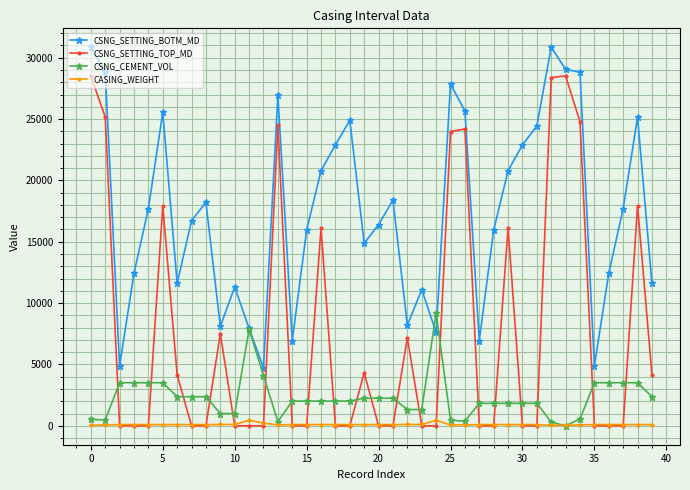

Which series ends up on top after the final intersection of CSNG_CEMENT_VOL and CSNG_SETTING_TOP_MD?

CSNG_SETTING_TOP_MD